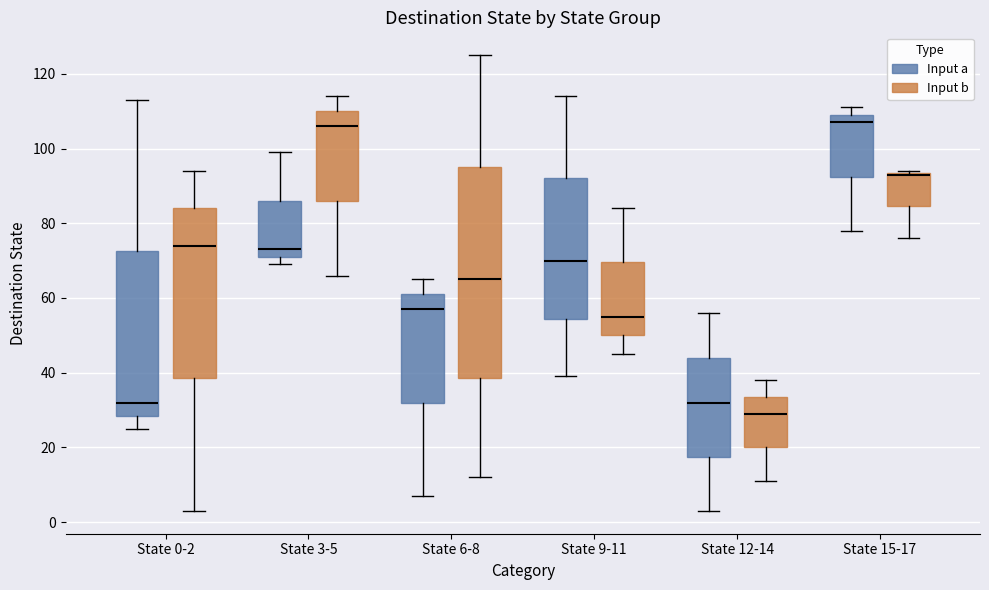

Reading left to right, read every box against the y-axis: the position of its median line, the range the box covers, and the ends of its whiskers. The values are not printed on the chart, so give them approximately, as read against the axis.

State 0-2 (Input a): median 32, box 28 to 72, whiskers 26 to 114
State 0-2 (Input b): median 74, box 38 to 84, whiskers 4 to 94
State 3-5 (Input a): median 74, box 72 to 86, whiskers 70 to 100
State 3-5 (Input b): median 106, box 86 to 110, whiskers 66 to 114
State 6-8 (Input a): median 58, box 32 to 62, whiskers 8 to 66
State 6-8 (Input b): median 66, box 38 to 96, whiskers 12 to 126
State 9-11 (Input a): median 70, box 54 to 92, whiskers 40 to 114
State 9-11 (Input b): median 56, box 50 to 70, whiskers 46 to 84
State 12-14 (Input a): median 32, box 18 to 44, whiskers 4 to 56
State 12-14 (Input b): median 30, box 20 to 34, whiskers 12 to 38
State 15-17 (Input a): median 108, box 92 to 110, whiskers 78 to 112
State 15-17 (Input b): median 94 (drawn on the box's upper edge), box 84 to 94, whiskers 76 to 94